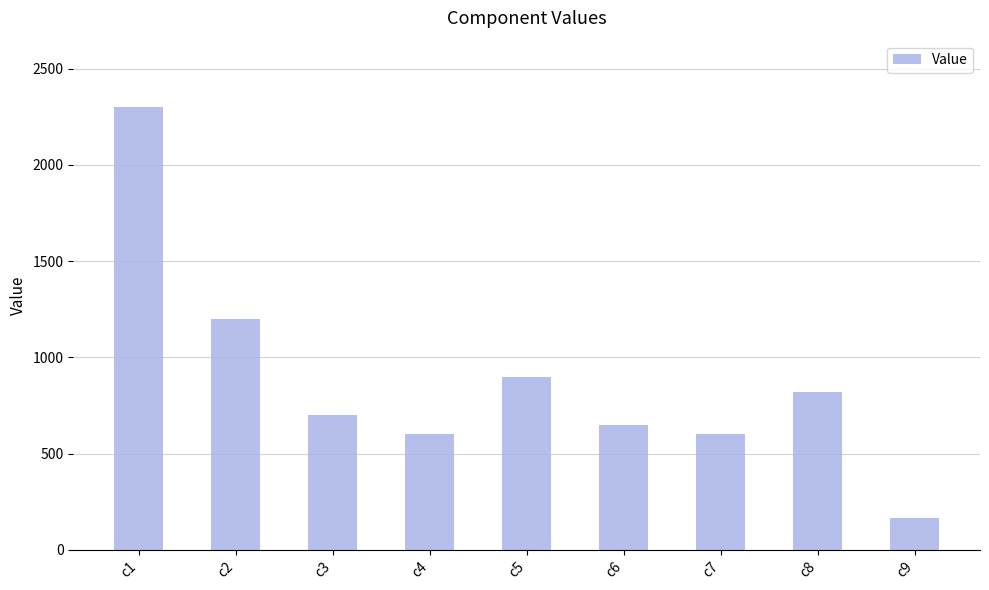

What is the difference between the second highest and second lowest values?

600